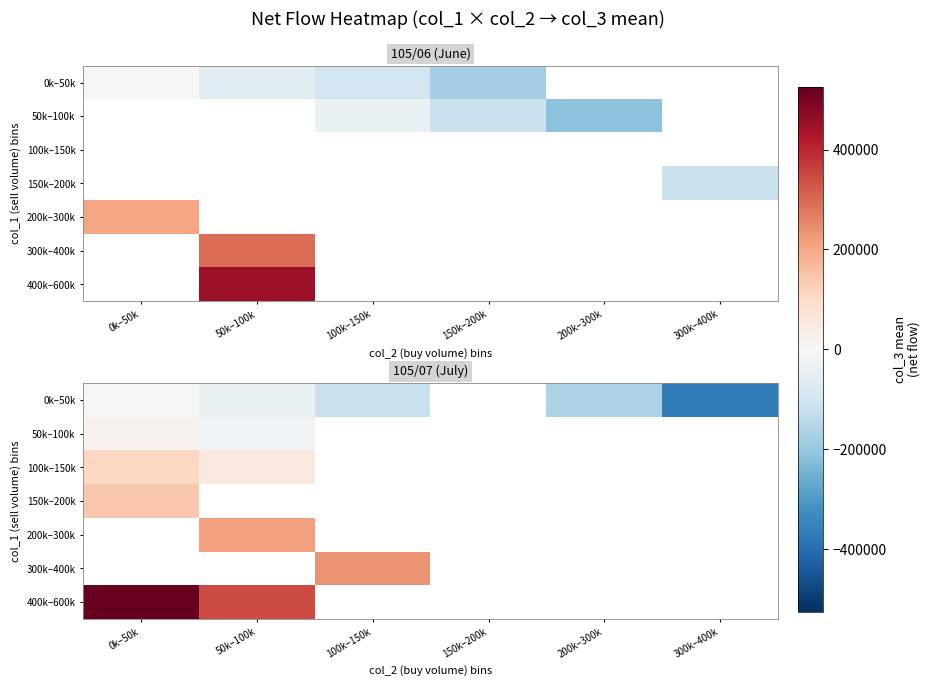

Where does the 0k–50k series first go above -162000?

0k–50k